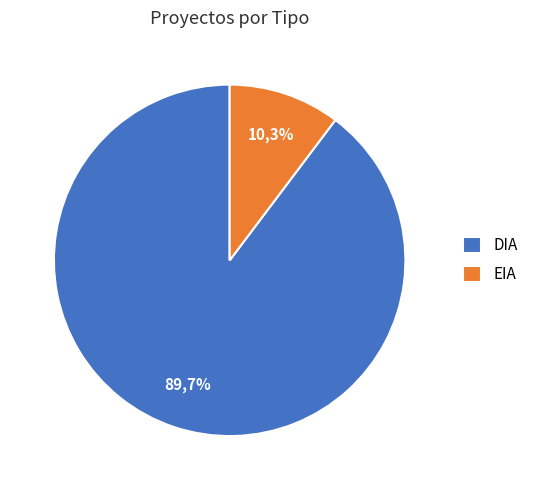

How many segments does this pie chart have?

2